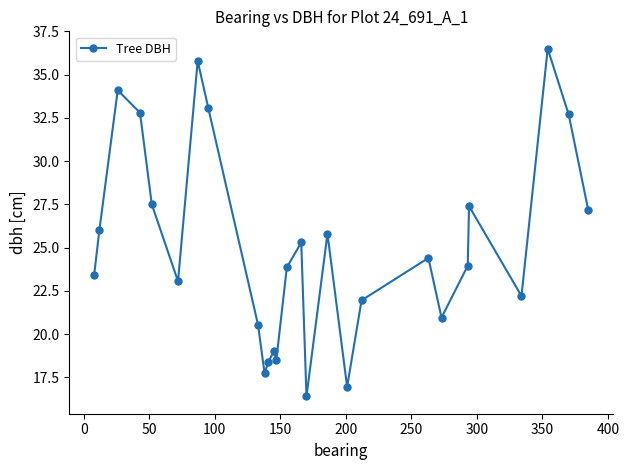

True or false: there are more than 0 points higher than both neighbors.

True